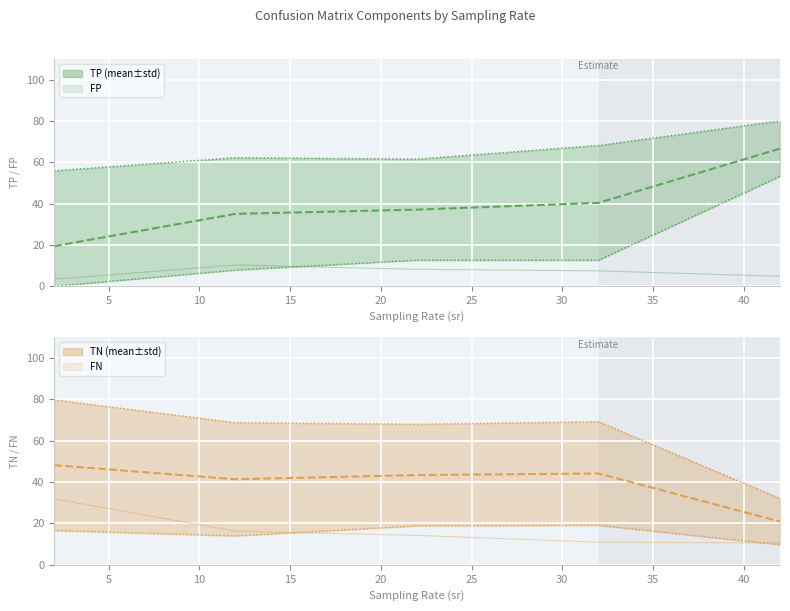

True or false: FN has more than 2 points higher than both neighbors.

False